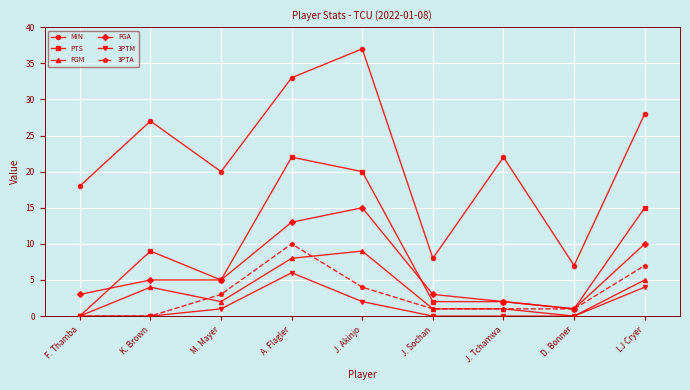

Which series has the largest range (max minus min)?

MIN